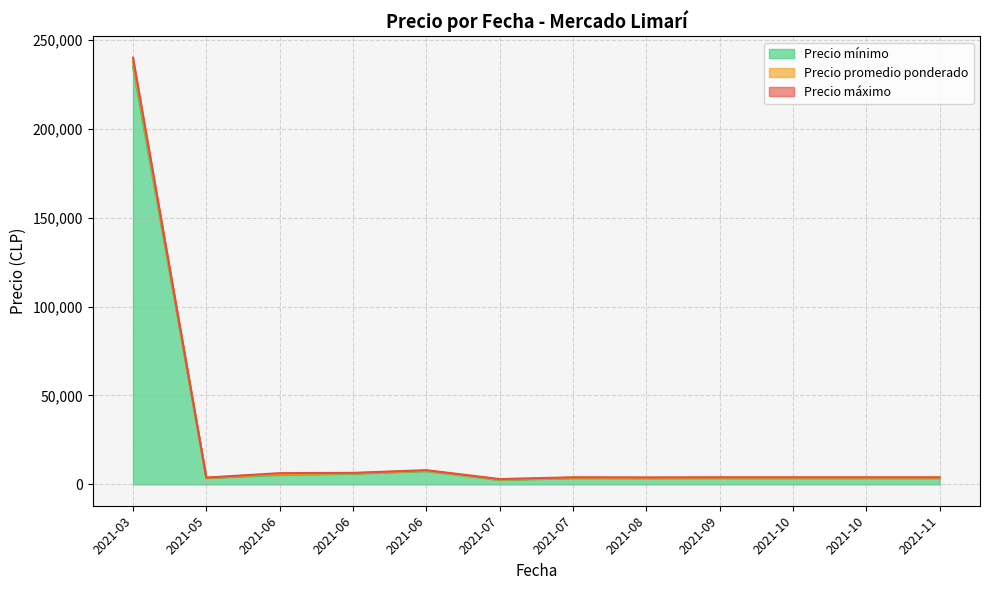

Which series has the largest range (max minus min)?

Precio máximo